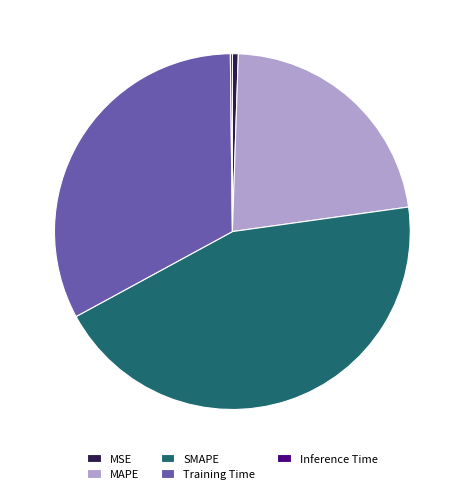

Is there a majority slice in this chart?

No